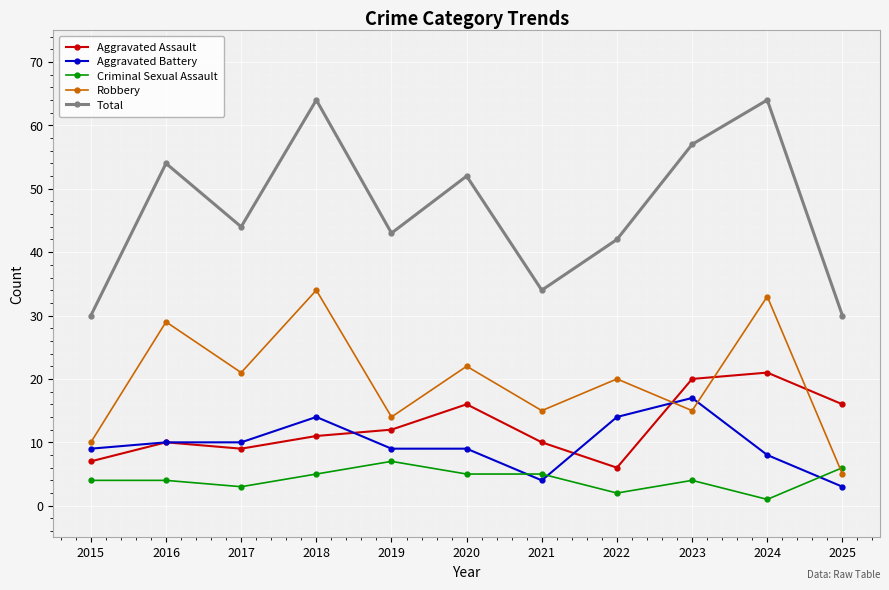

Where do Criminal Sexual Assault and Aggravated Battery first cross each other?

2020 and 2021